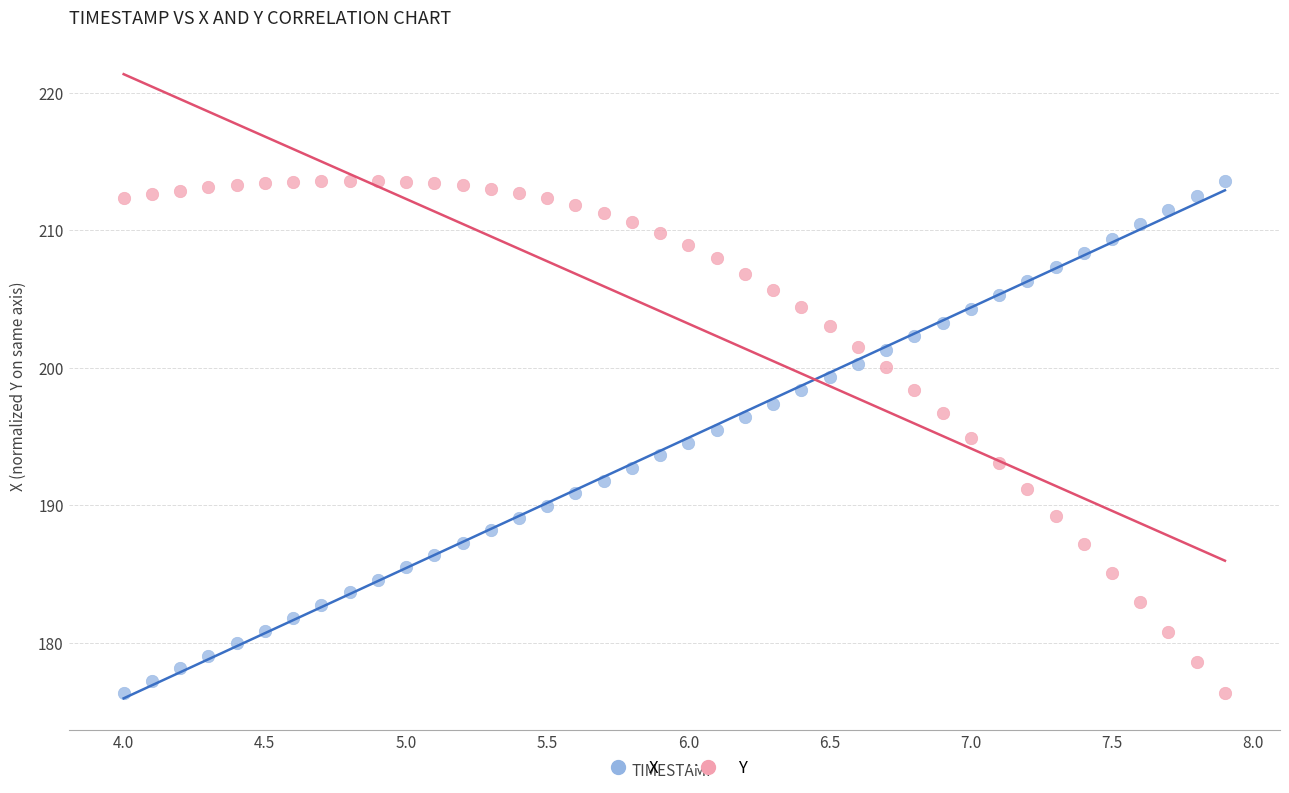

What is the X range (max minus min) for the scatter plot?

3.9